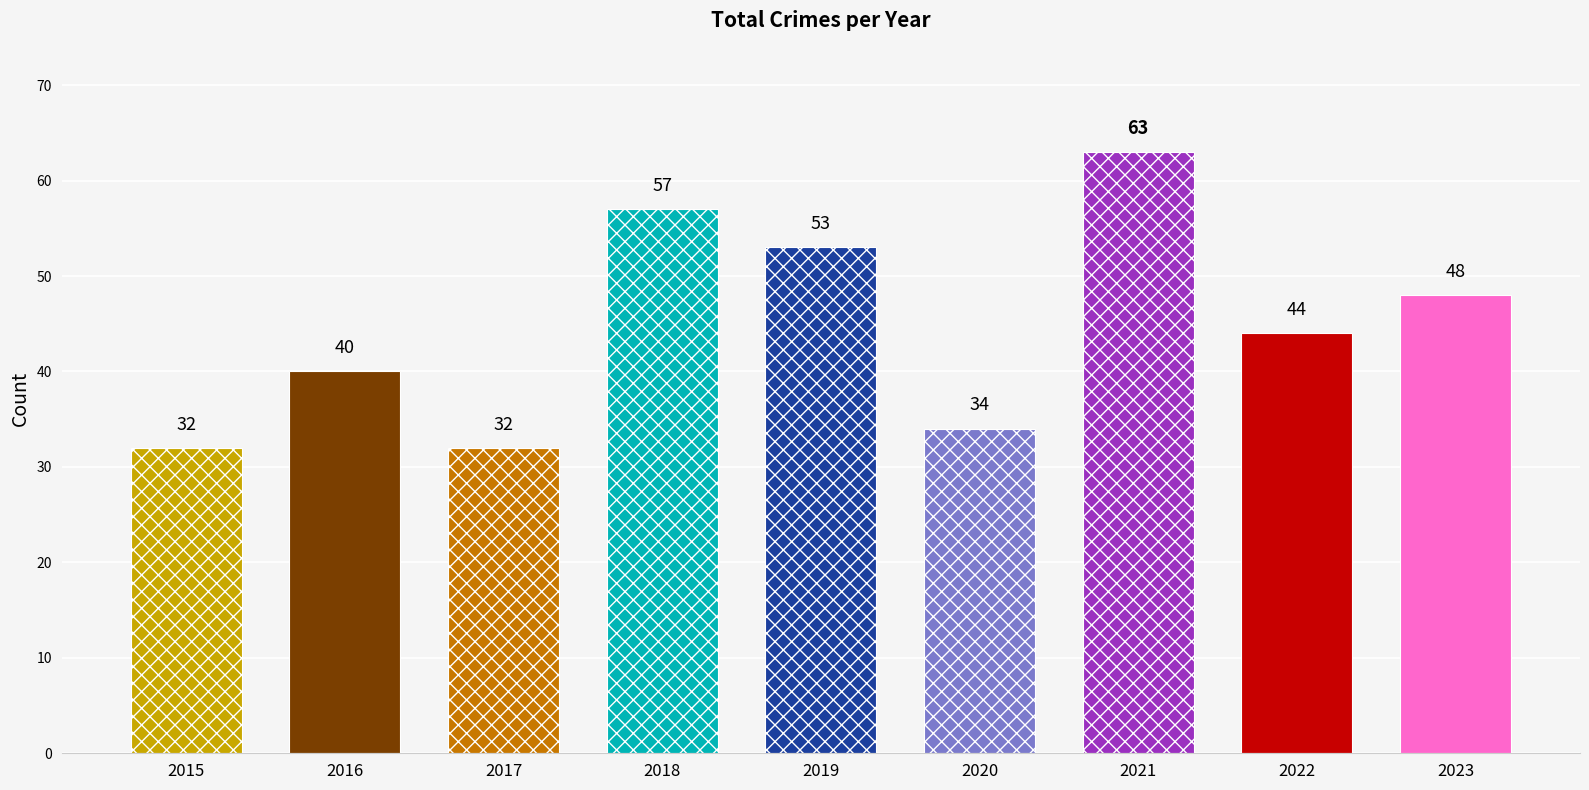

List the labels in order of Total value, largest first.

2021, 2018, 2019, 2023, 2022, 2016, 2020, 2015, 2017